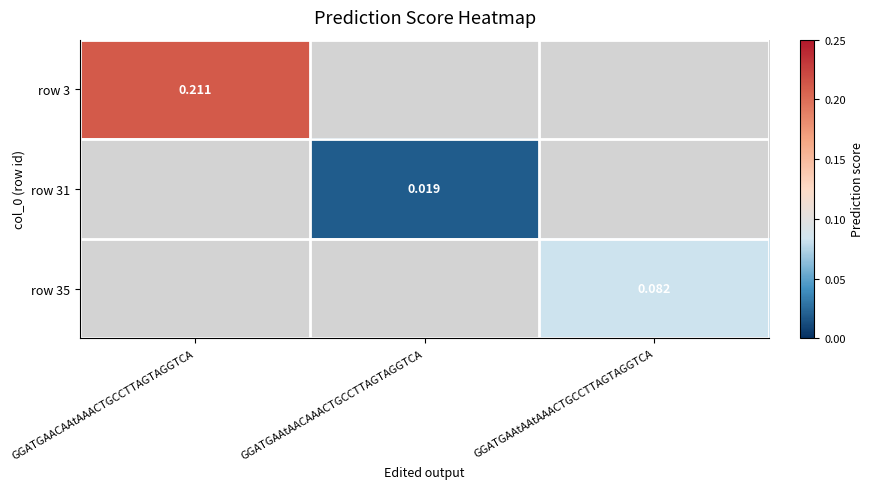

List the labels in order of row 35 value, smallest first.

GGATGAACAAtAAACTGCCTTAGTAGGTCA, GGATGAAtAACAAACTGCCTTAGTAGGTCA, GGATGAAtAAtAAACTGCCTTAGTAGGTCA